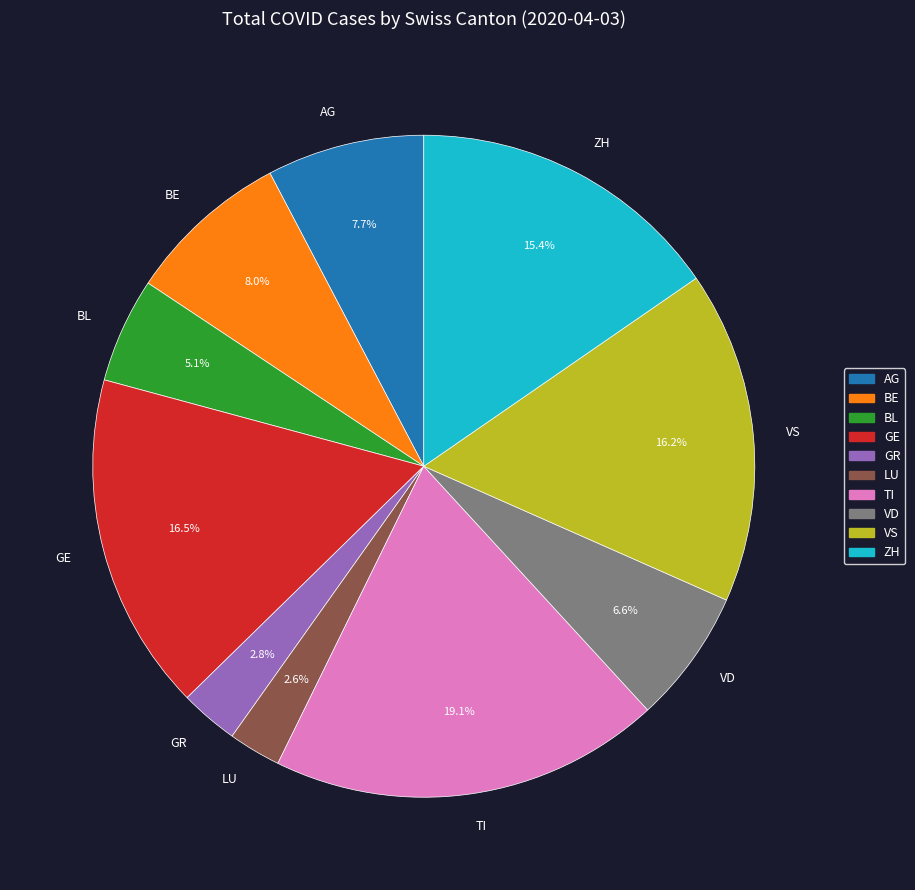

Between LU and BE, which is larger?

BE